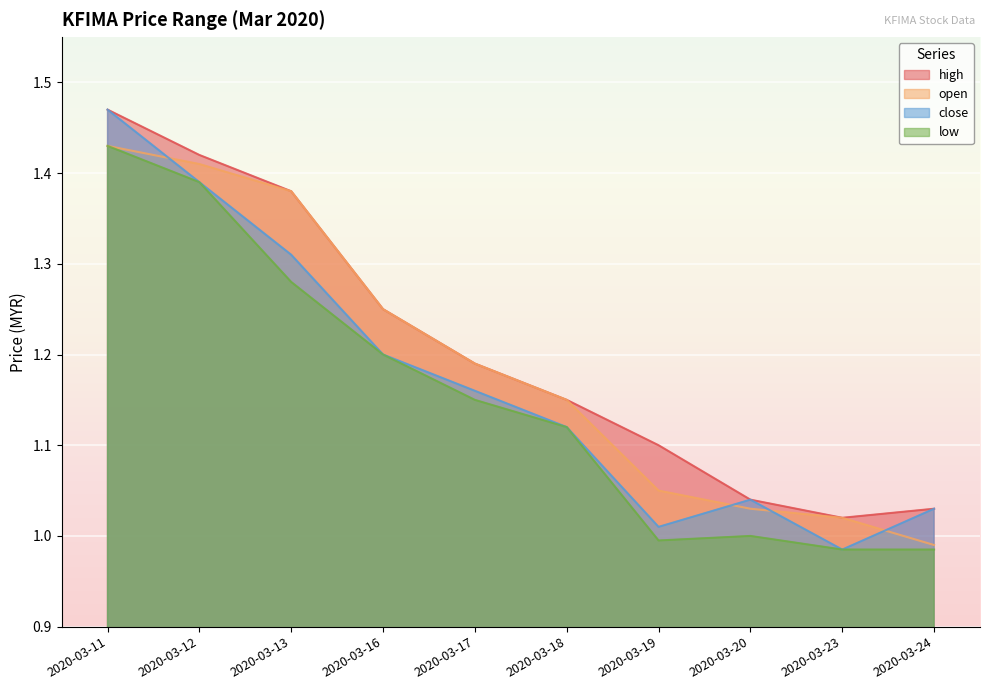

The low series shows 0.3 at 2020-03-11. True or false?

False